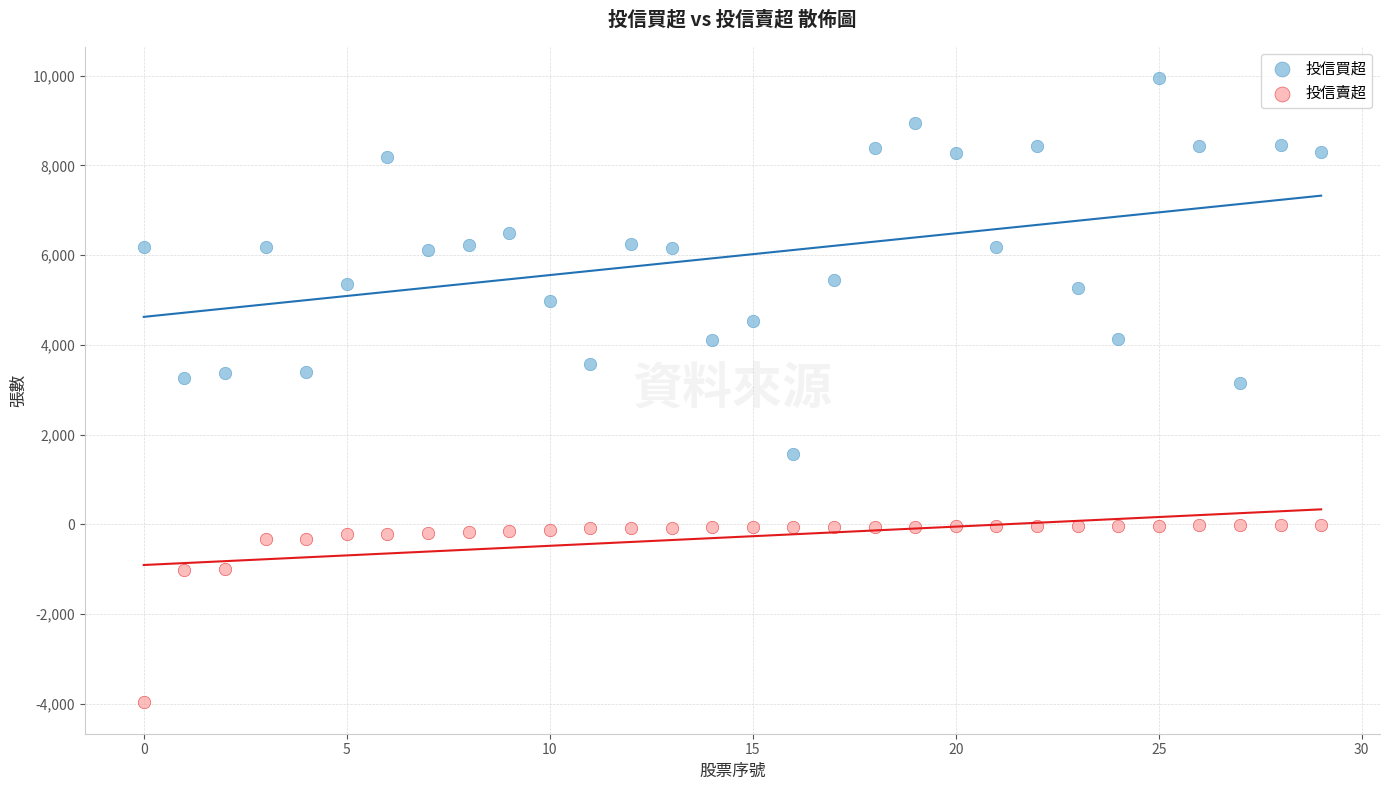

Which series contains the highest Y value?

投信買超